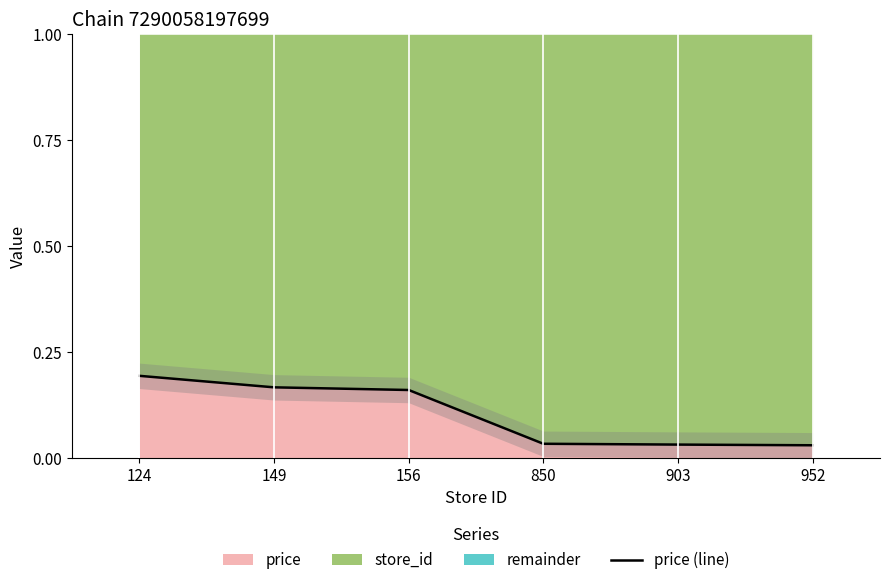

Rank the categories by value from highest to lowest.

124, 149, 156, 850, 903, 952